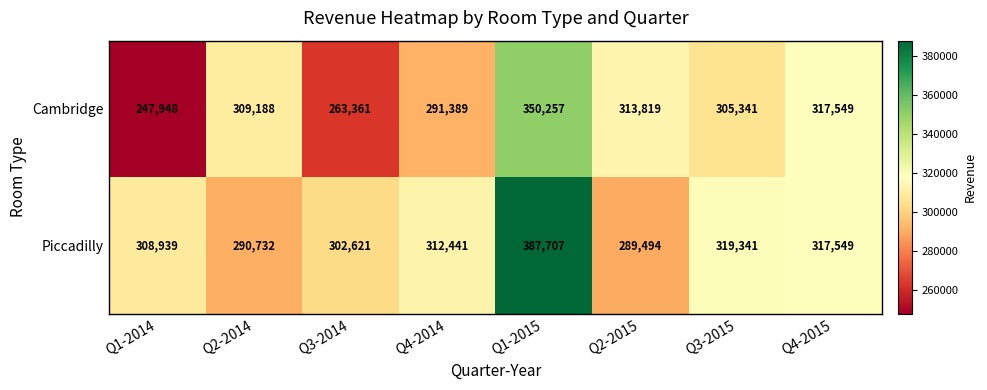

What is the difference between the second highest and second lowest values in the Piccadilly series?

28609